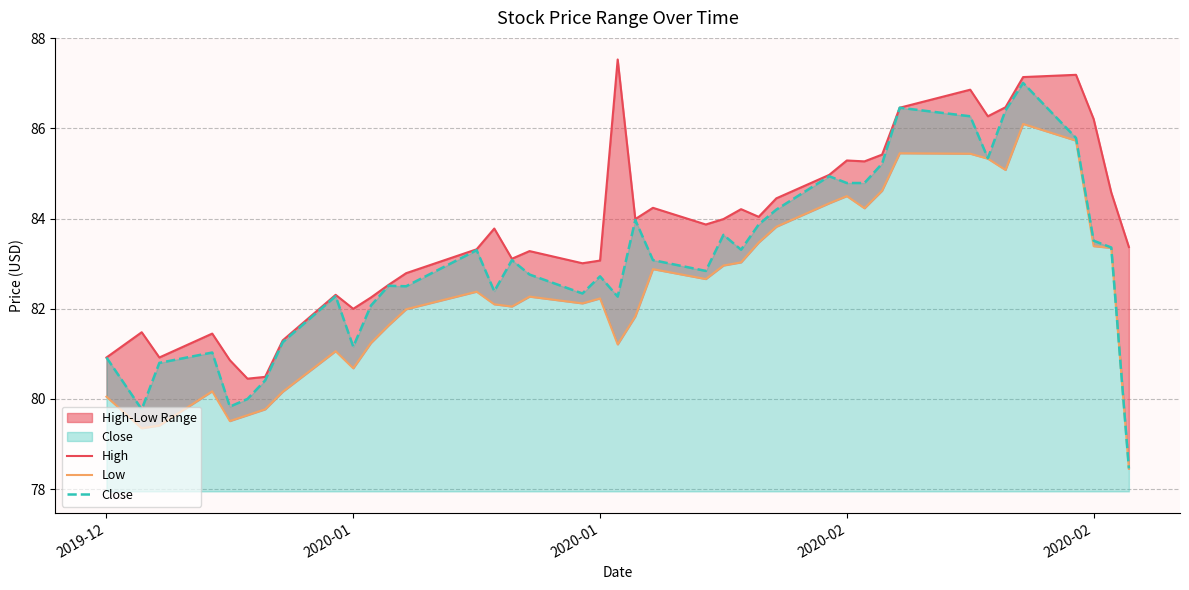

Reading left to right, list all the values displayed in this chart.

High: 80.9	81.5	80.9	81.4	80.9	80.4	80.5	81.3	82.3	82.0	82.2	82.5	82.8	83.3	83.8	83.1	83.3	83.0	83.1	87.5	84.0	84.2	83.9	84.0	84.2	84.0	84.4	85.0	85.3	85.3	85.4	86.5	86.9	86.3	86.5	87.1	87.2	86.2	84.6	83.4
Low: 80.1	79.3	79.4	80.2	79.5	79.6	79.8	80.2	81.1	80.7	81.2	81.6	82.0	82.4	82.1	82.1	82.3	82.1	82.2	81.2	81.8	82.9	82.7	83.0	83.0	83.5	83.8	84.3	84.5	84.2	84.6	85.4	85.4	85.3	85.1	86.1	85.7	83.4	83.3	78.4
Close: 80.9	79.8	80.8	81.0	79.8	80.0	80.4	81.3	82.3	81.2	82.1	82.5	82.5	83.3	82.4	83.1	82.8	82.3	82.7	82.3	84.0	83.1	82.8	83.6	83.3	83.9	84.2	84.9	84.8	84.8	85.2	86.5	86.3	85.3	86.4	87.0	85.8	83.5	83.4	78.5